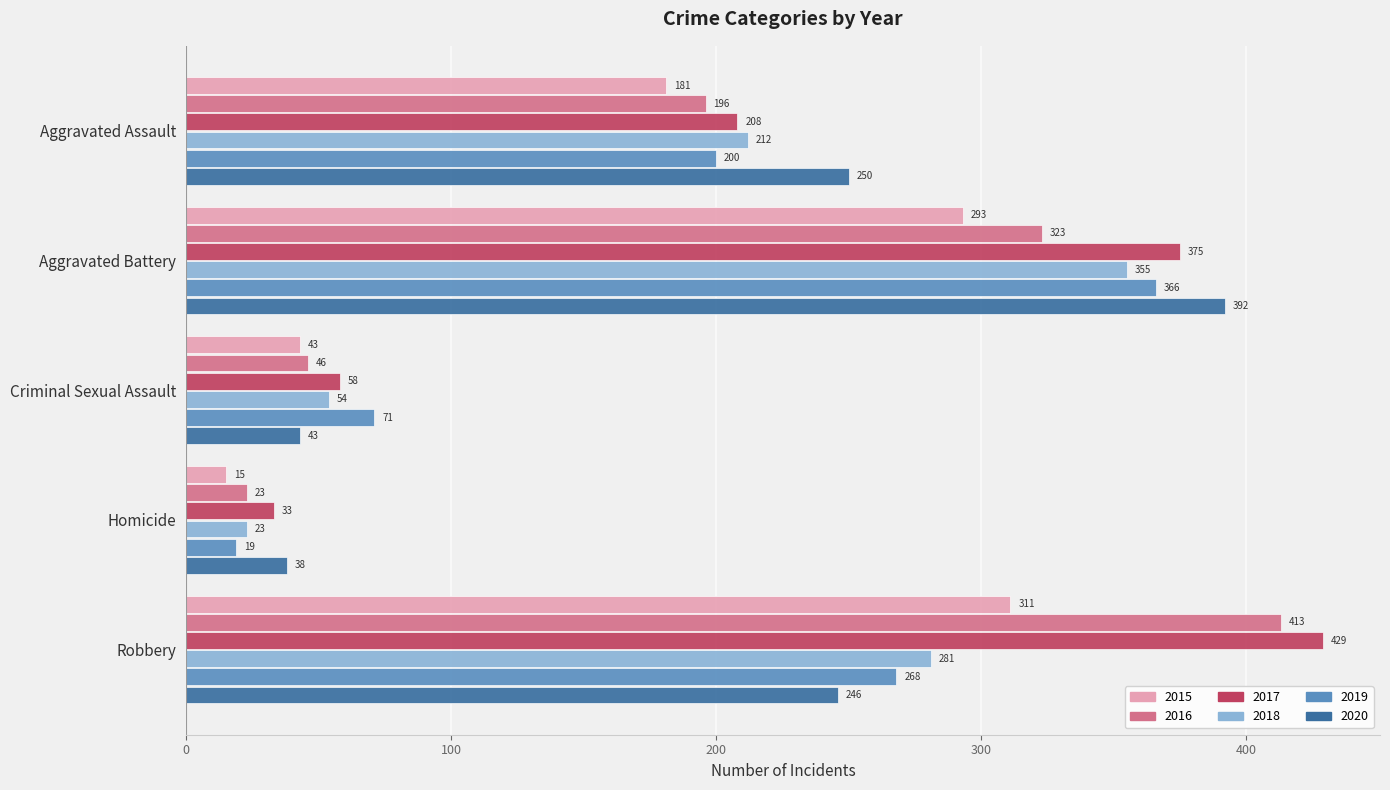

Is it true that 2020 equals 246 at Robbery?

True